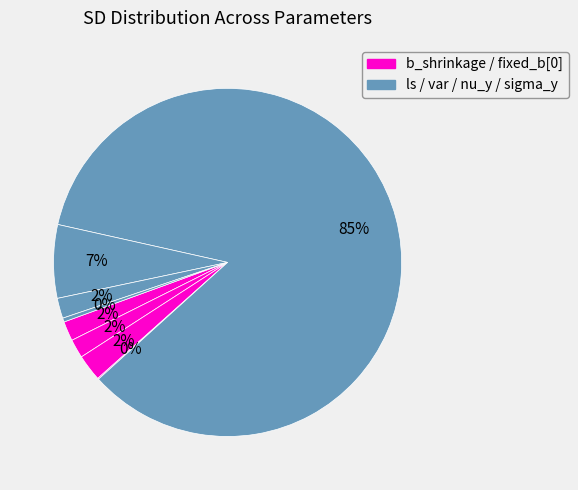

What is the majority slice?

ls